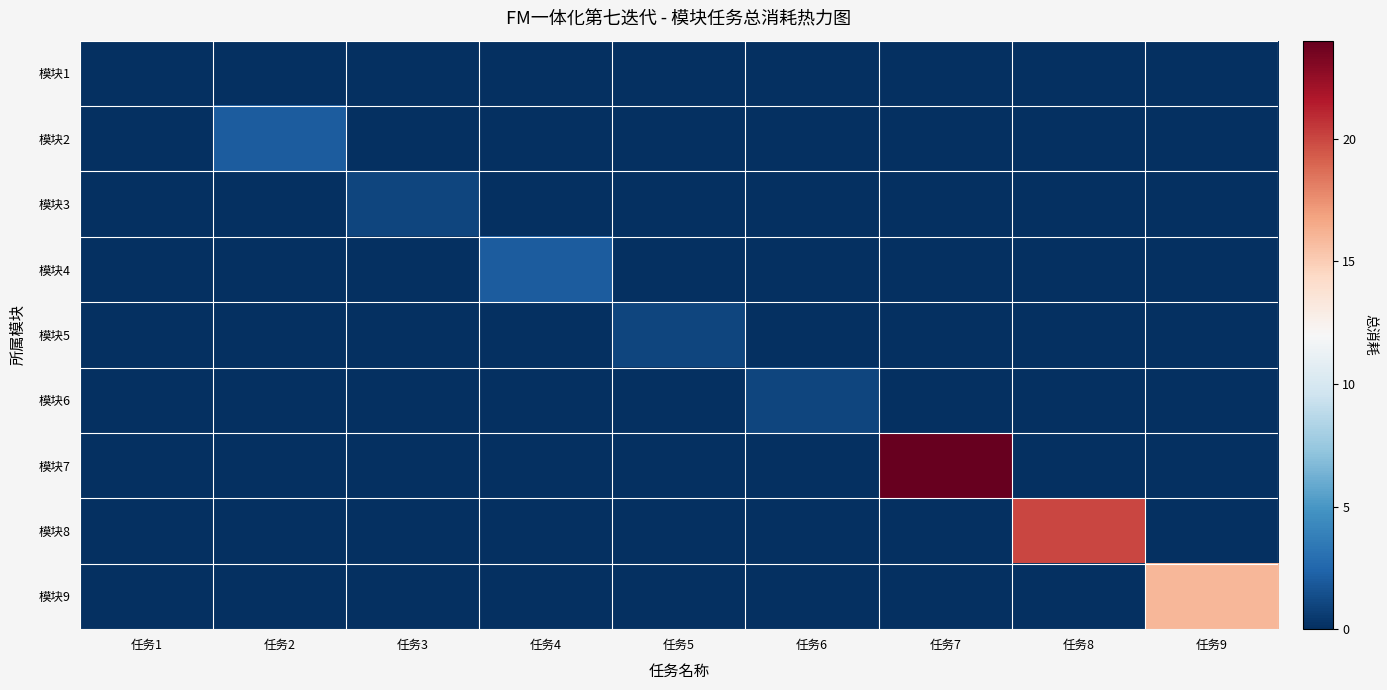

At 任务7, list the series in order from largest to smallest.

模块7, 模块1, 模块2, 模块3, 模块4, 模块5, 模块6, 模块8, 模块9